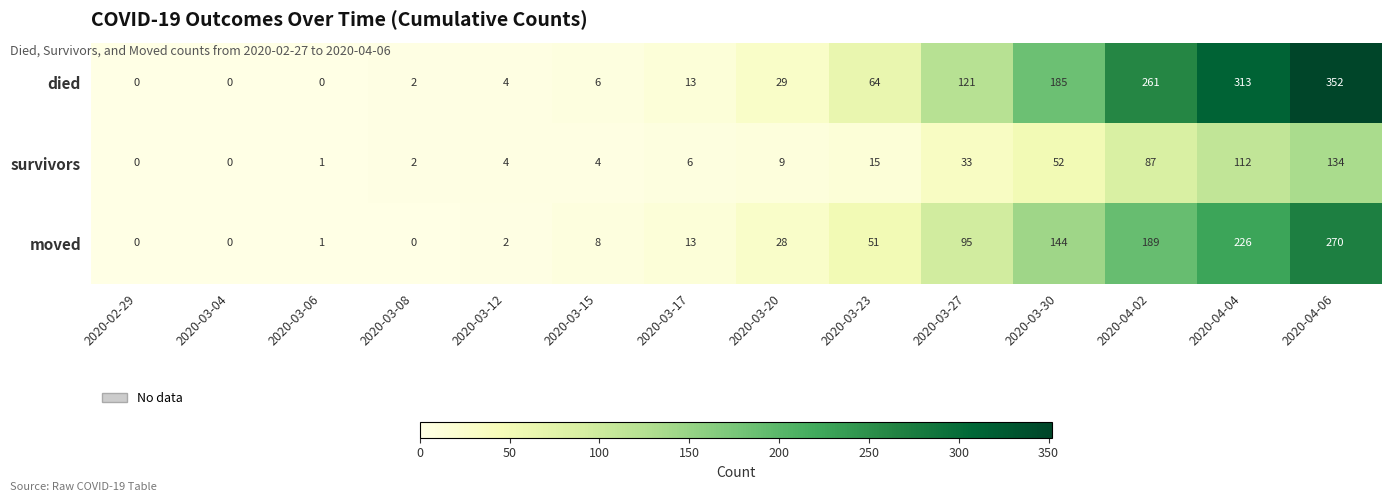

True or false: survivors has a value of 3 at 2020-03-08.

False